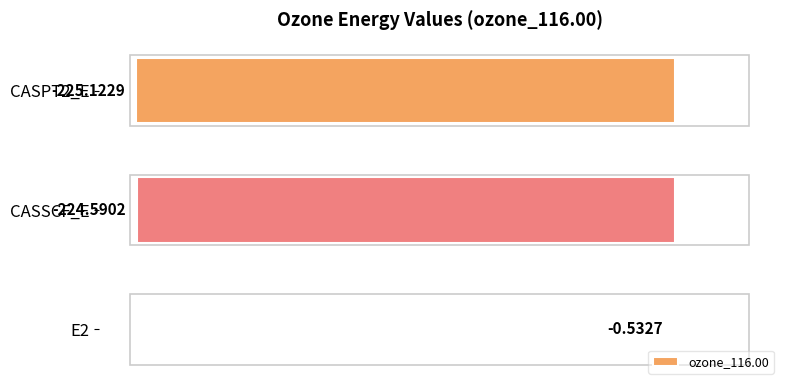

What is the average value?

-150.1